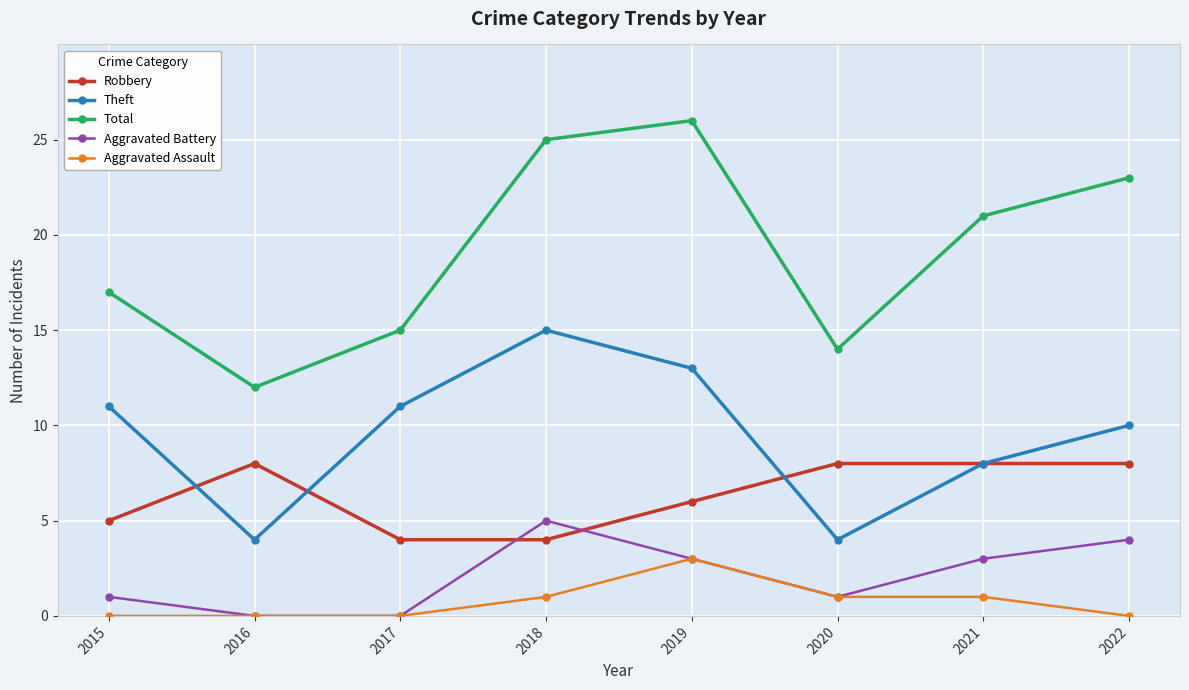

What is the difference between the maximum and minimum values in the Theft series?

11